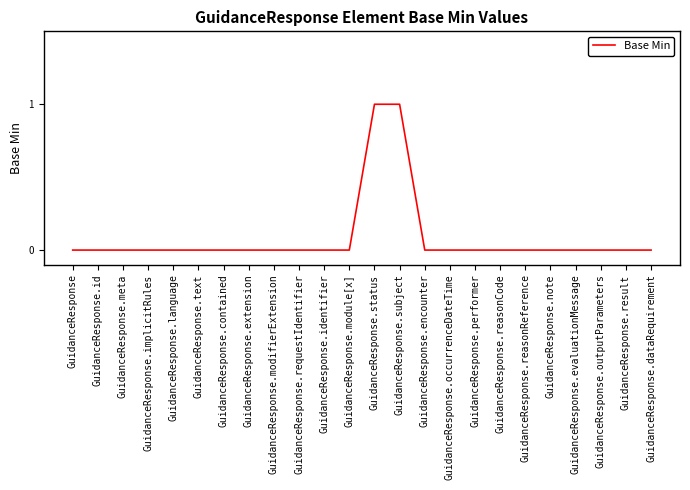

Count the number of categories in the chart.

24